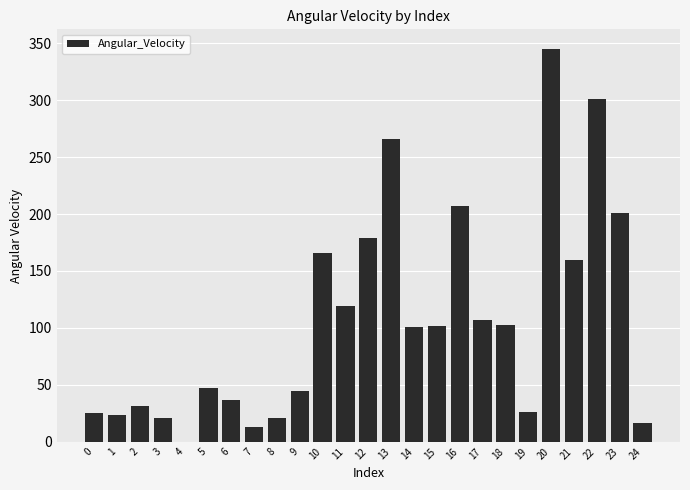

True or false: the data shows 67.4 at 17.

False